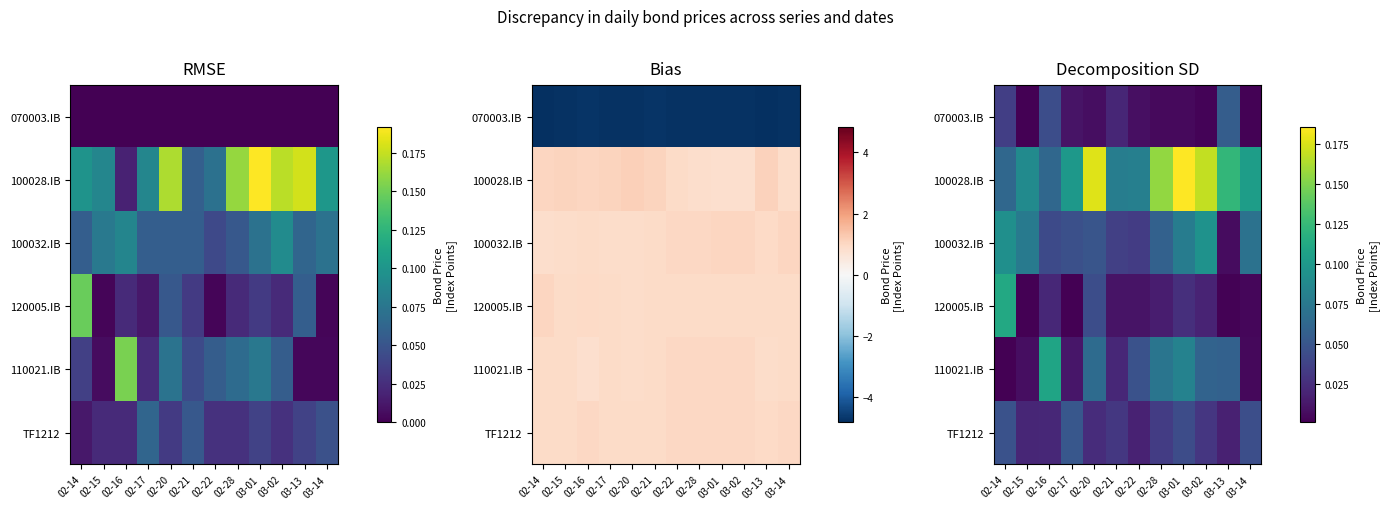

At 03-02, list the series in order from smallest to largest.

070003.IB, 120005.IB, TF1212, 110021.IB, 100032.IB, 100028.IB